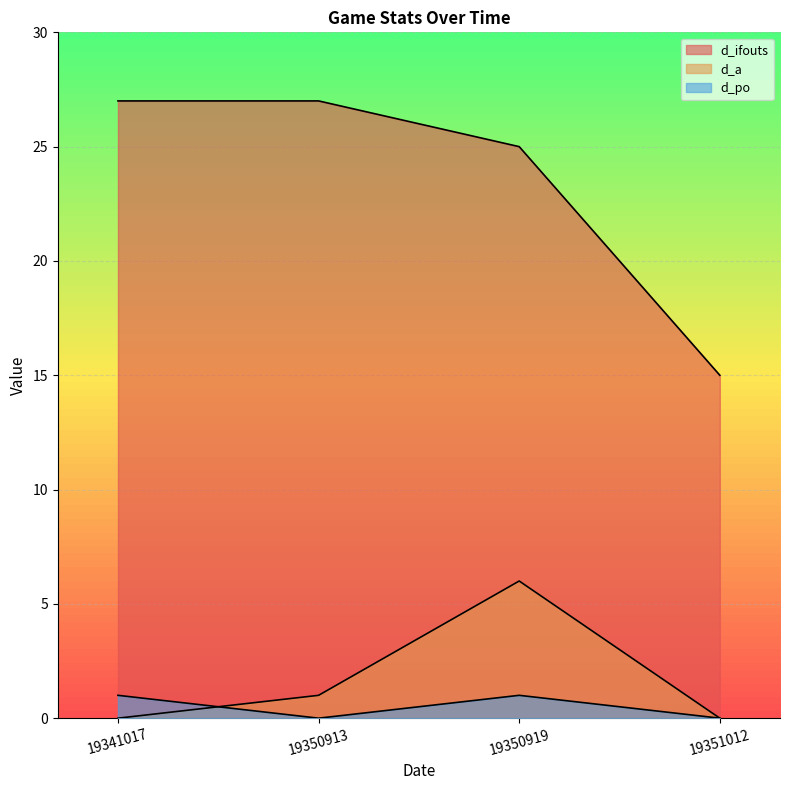

At which category does the chart reach its minimum across all series?

19341017